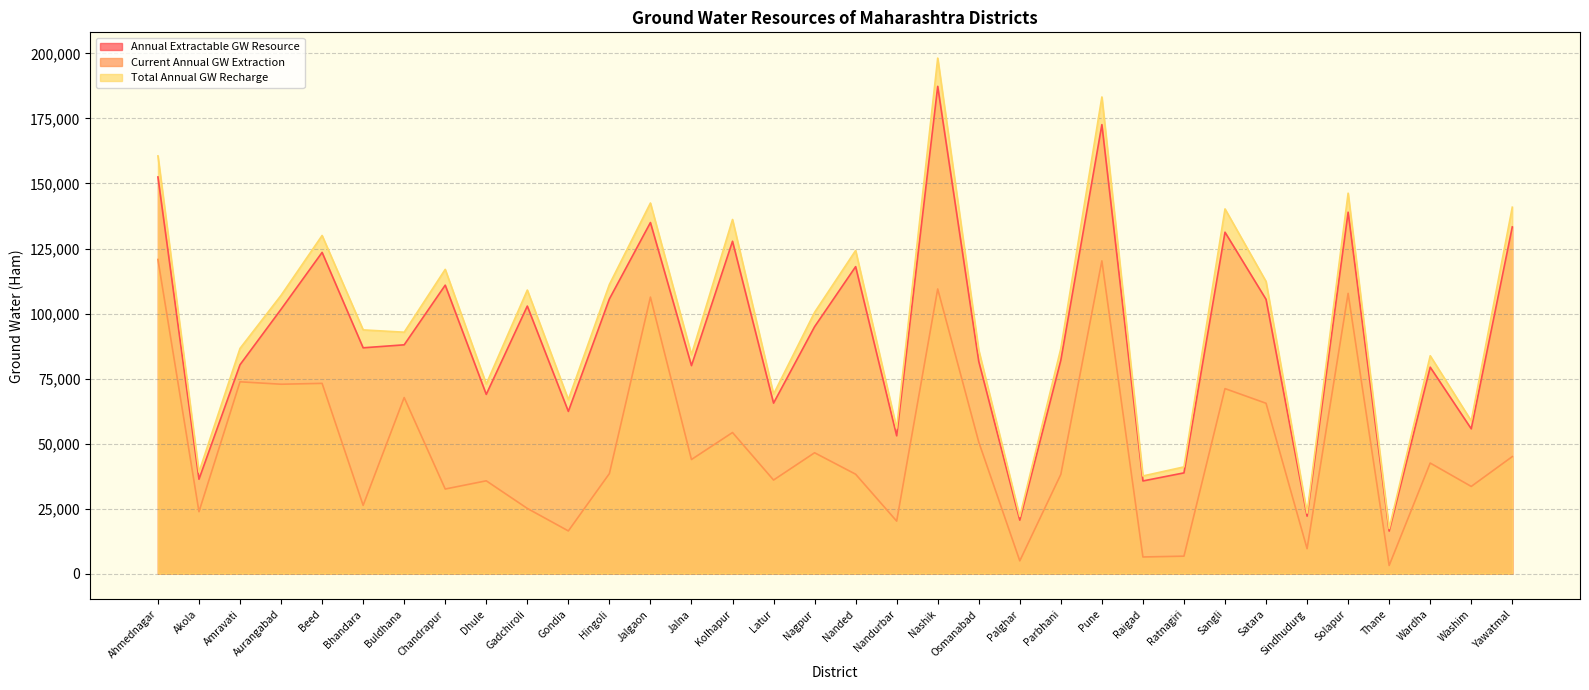

What is the value of the Annual Extractable GW Resource point at the 17th from the left?

94939.4